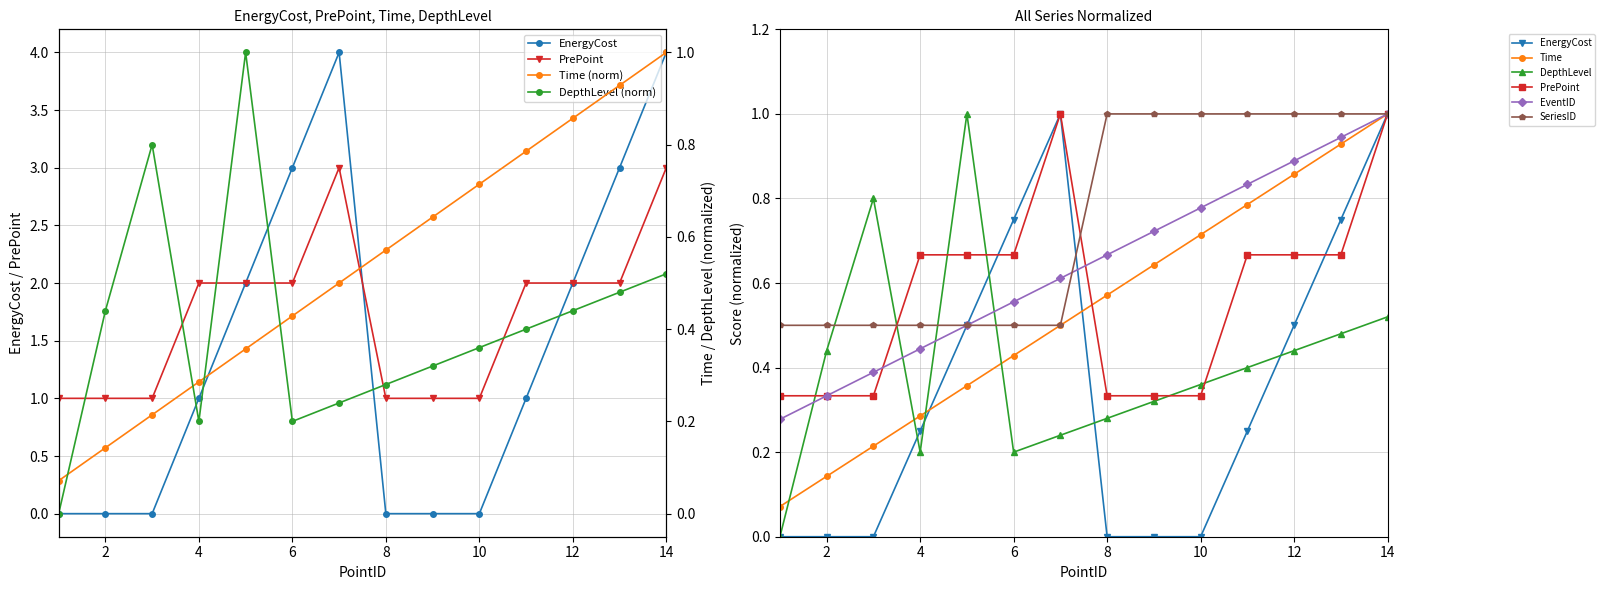

The DepthLevel series shows 0.7 at 13. True or false?

False